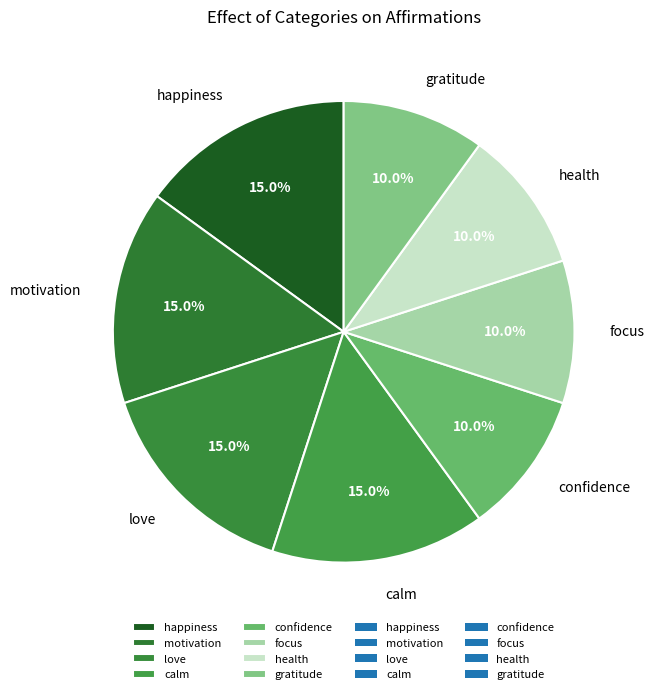

Does gratitude account for over 50% of the chart?

No